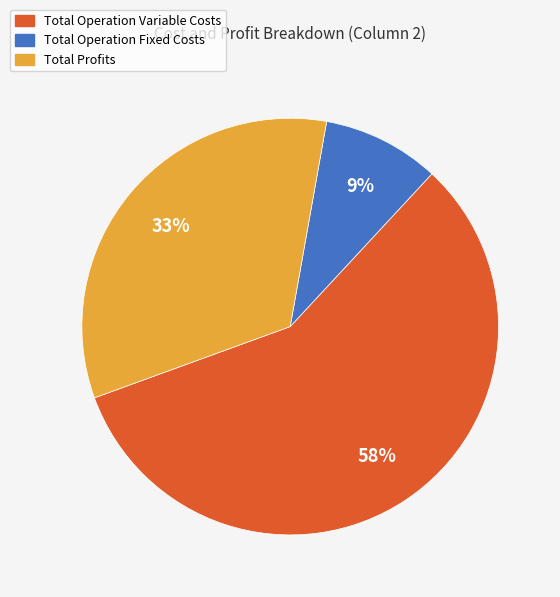

The Total Profits slice represents 28% of the pie. True or false?

False